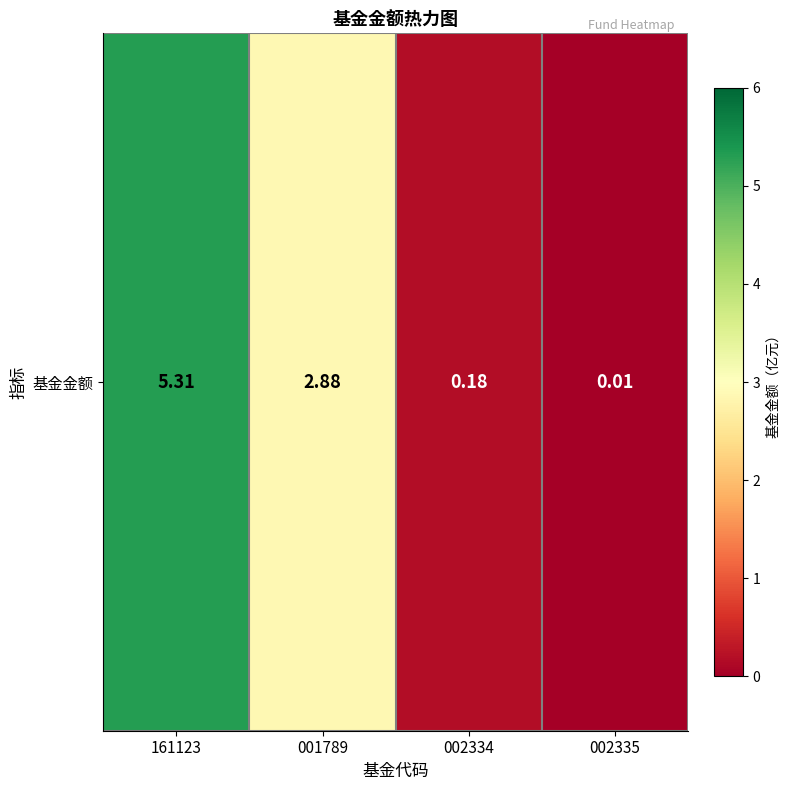

What is the change in value from 161123 to 002335?

-5.3